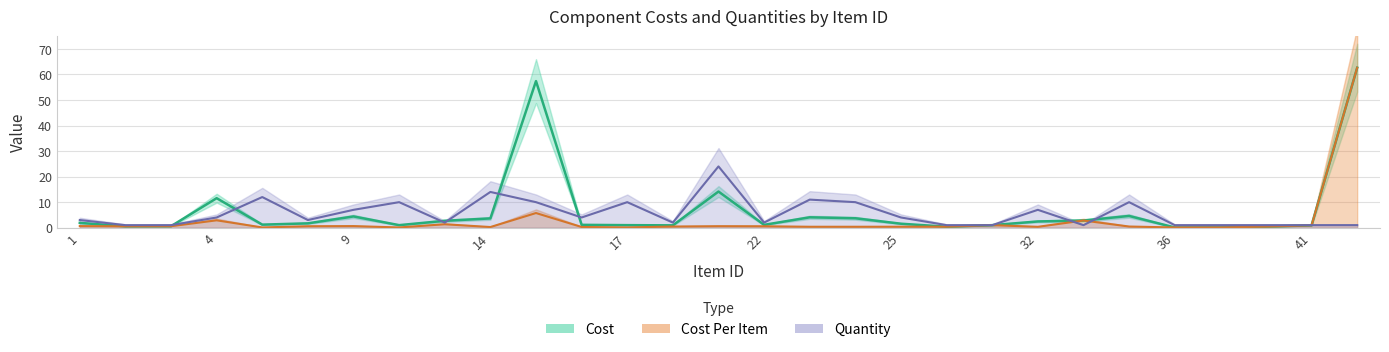

How many interior local peaks does the Cost Per Item series have?

7